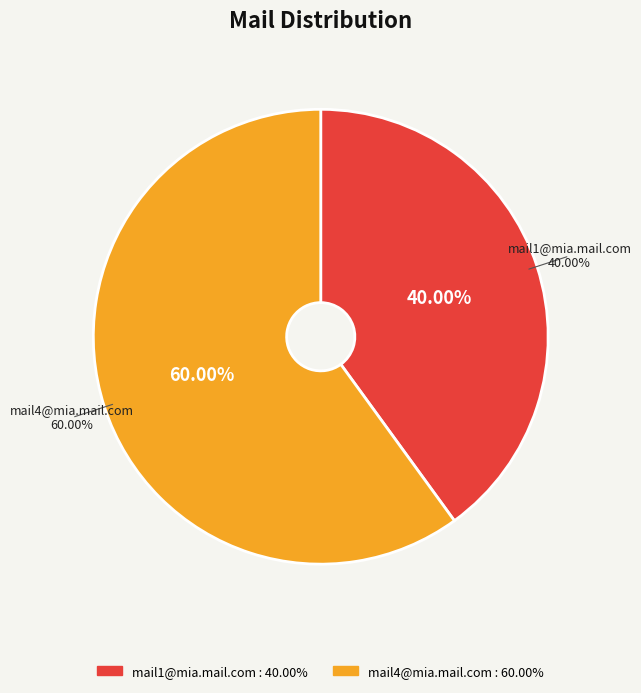

To the nearest percent, what is the average slice percentage?

50%